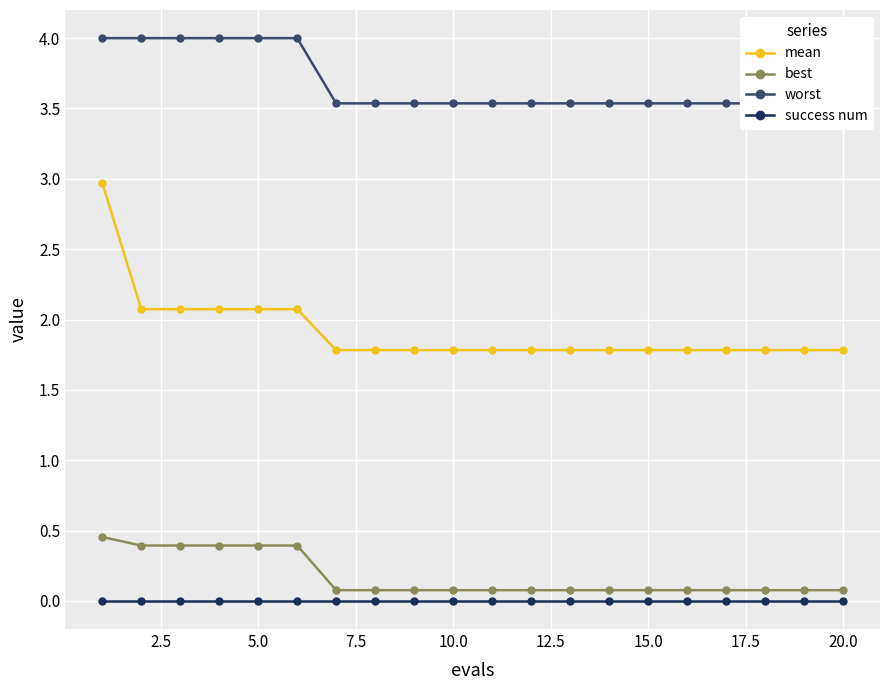

True or false: best has a value of 0.2 at 5.0.

False